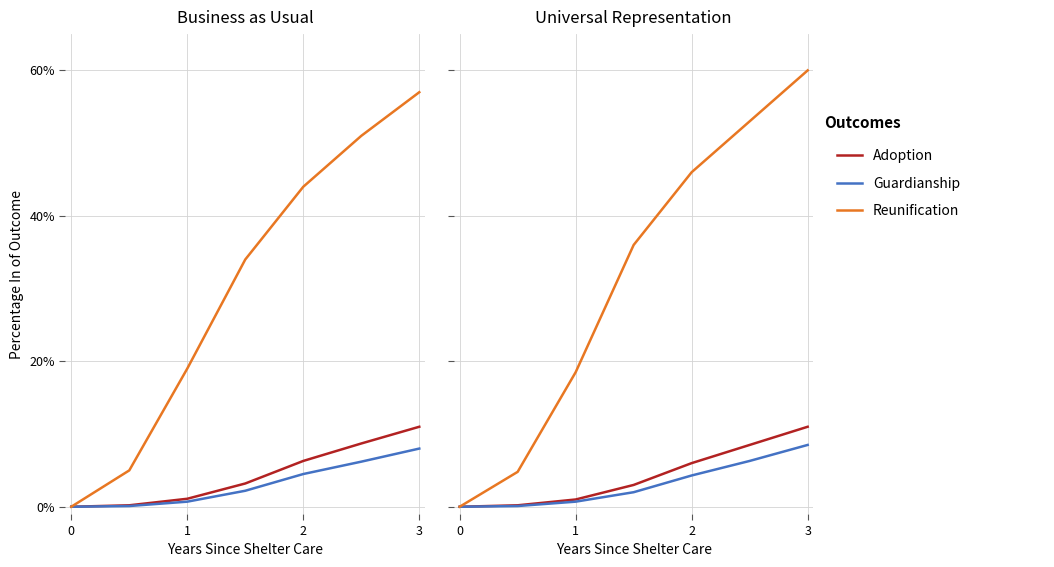

At 0, list the series in order from largest to smallest.

Adoption, Guardianship, Reunification